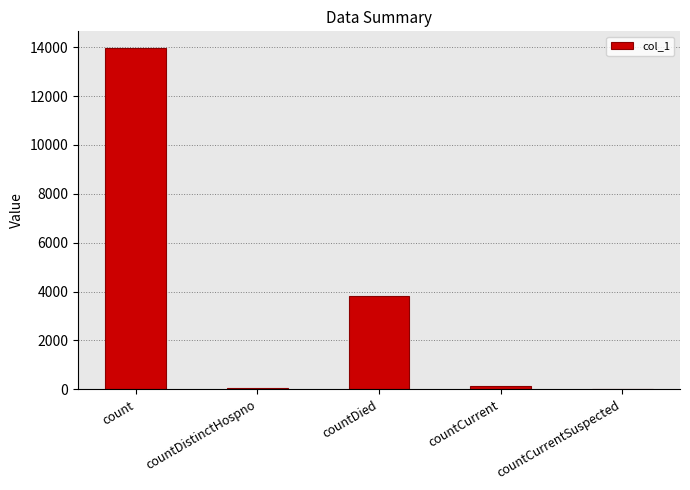

What is the change in value from countCurrent to countCurrentSuspected?

-149